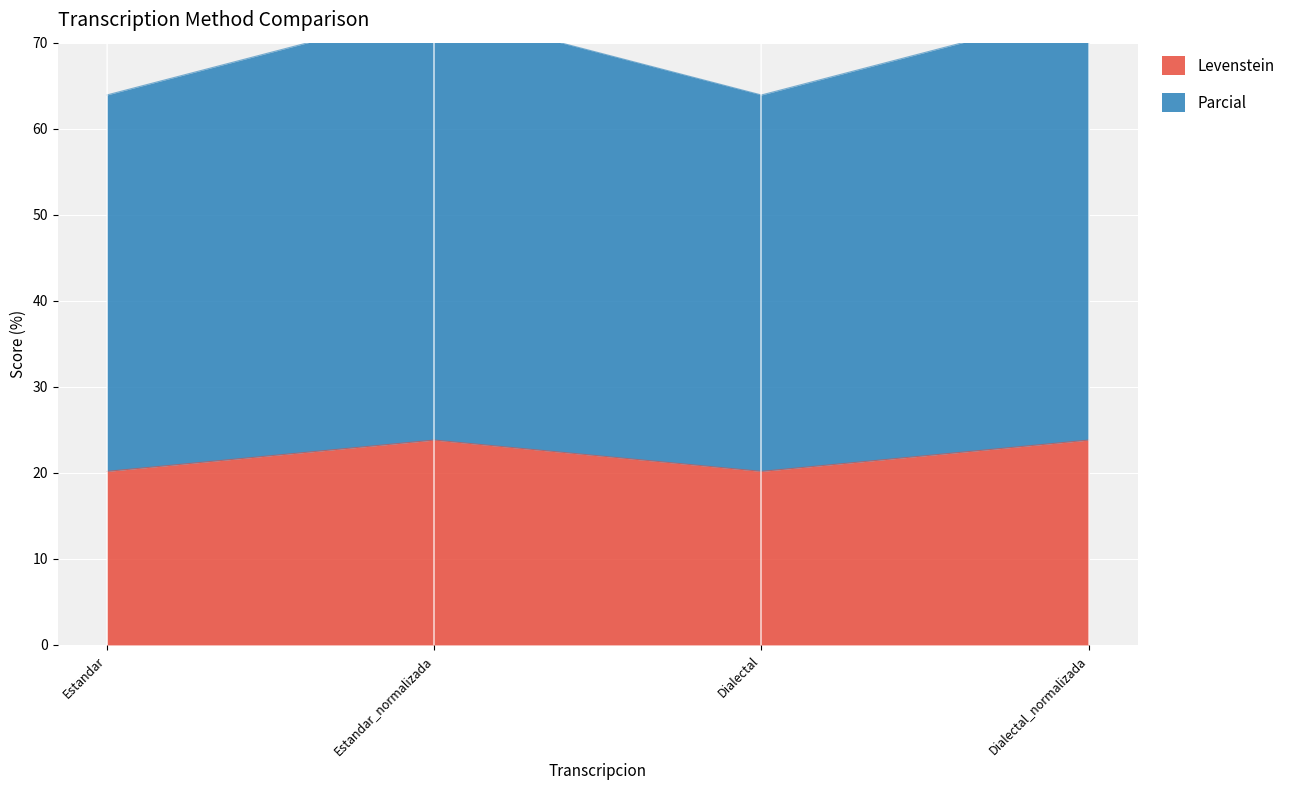

Which category has the lowest value in the Parcial series?

Estandar